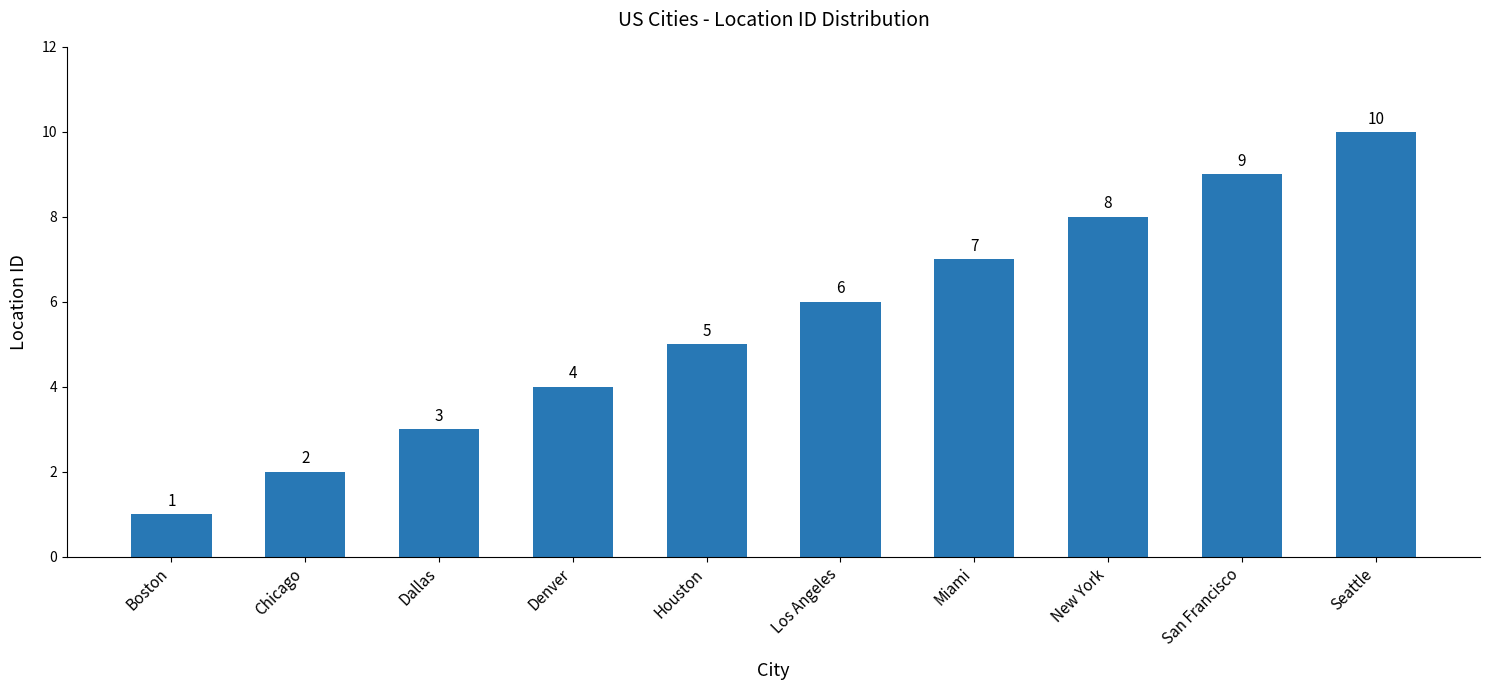

Count the values in the range 3 to 8.

6